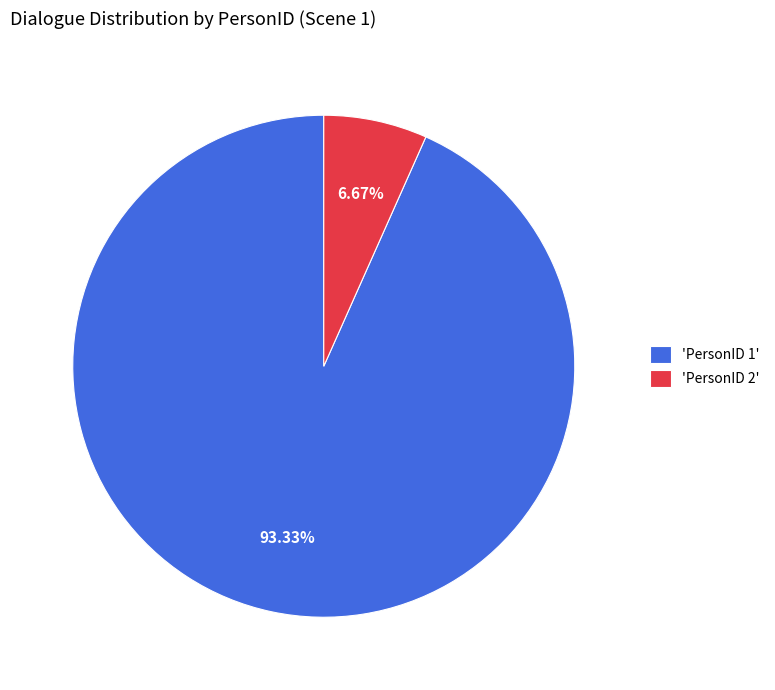

Rank the categories by value from lowest to highest.

'PersonID 2', 'PersonID 1'